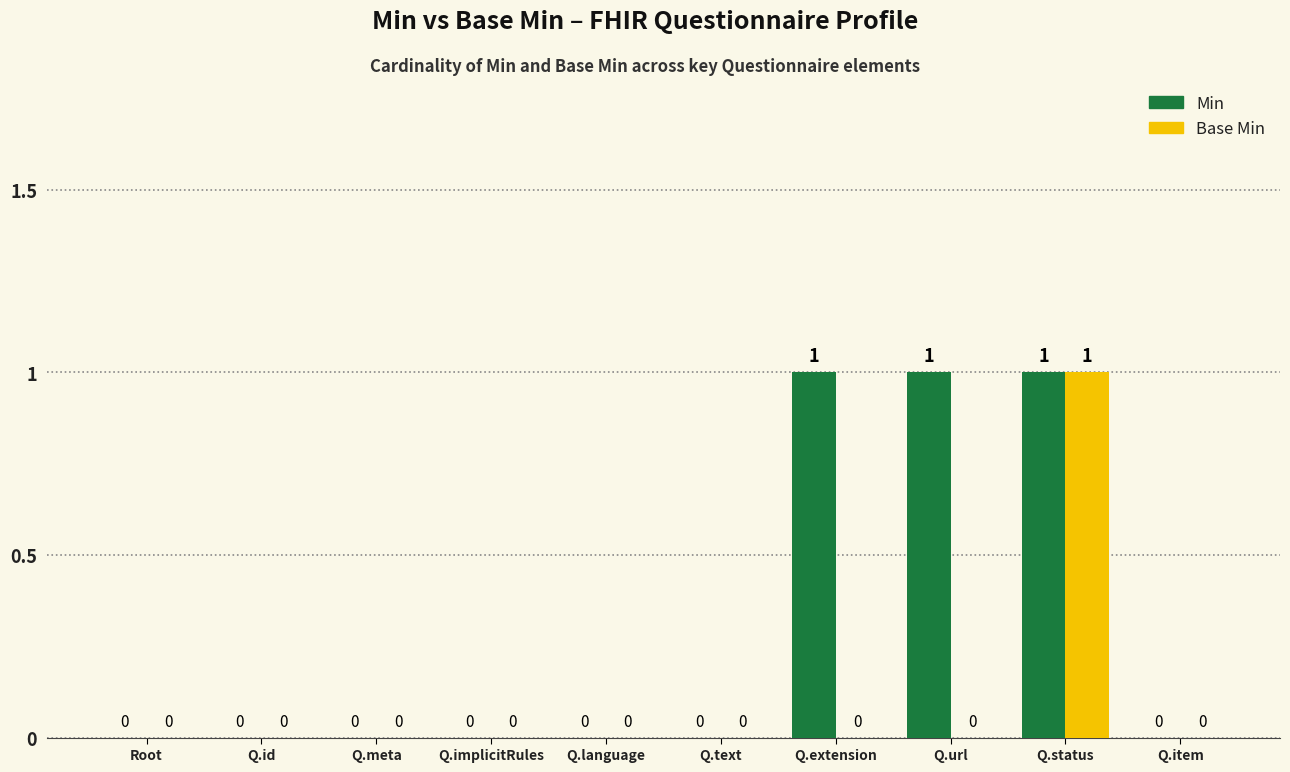

Between Q.language and Q.extension, which series saw the biggest shift?

Min